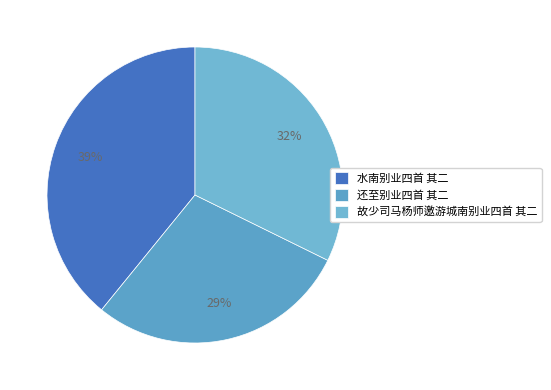

To the nearest percent, what portion does 故少司马杨师邀游城南别业四首 其二 represent?

32%